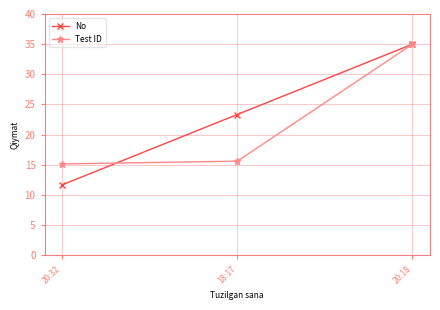

Read the Test ID value at 18:17.

15.6